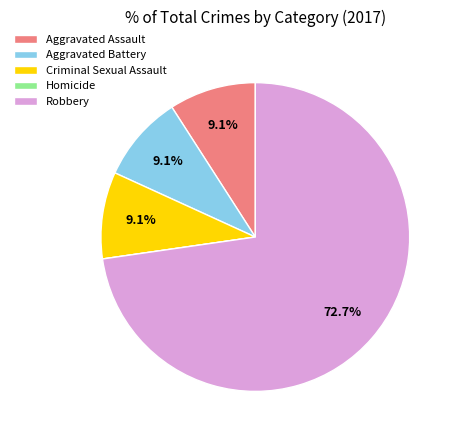

Combined, what portion of the pie is Aggravated Assault and Criminal Sexual Assault?

18.2%